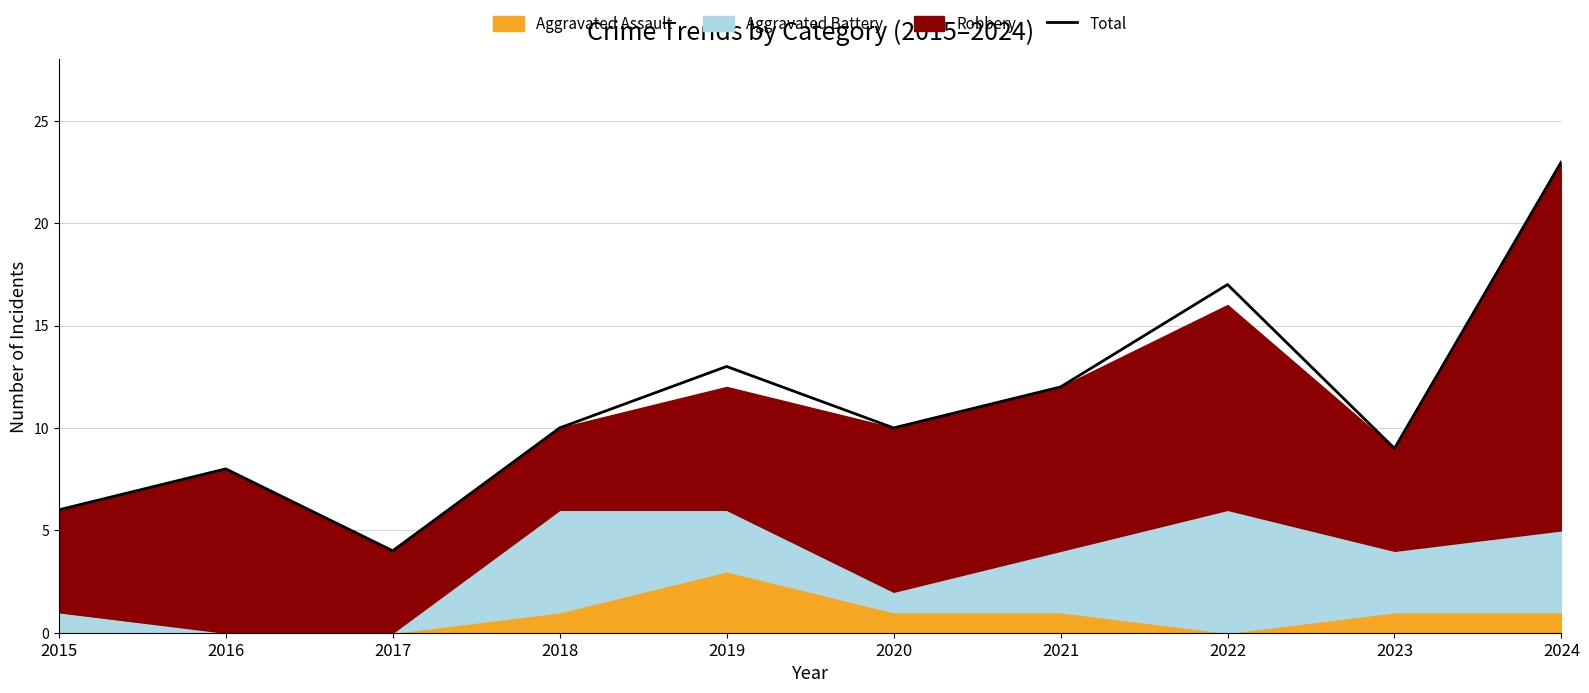

Is it true that the value at 2022 is 11?

False